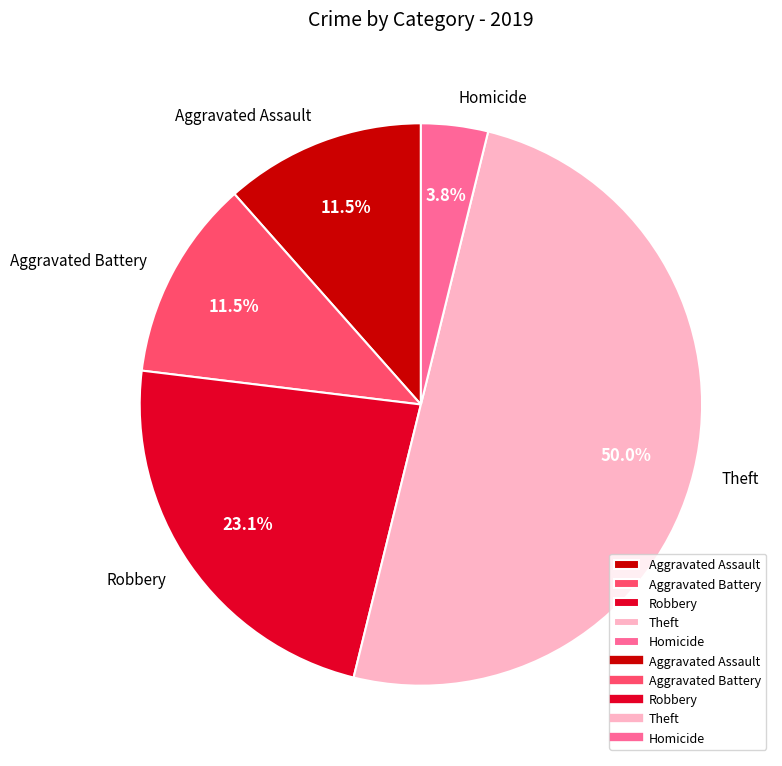

Count the number of slices in the pie.

5